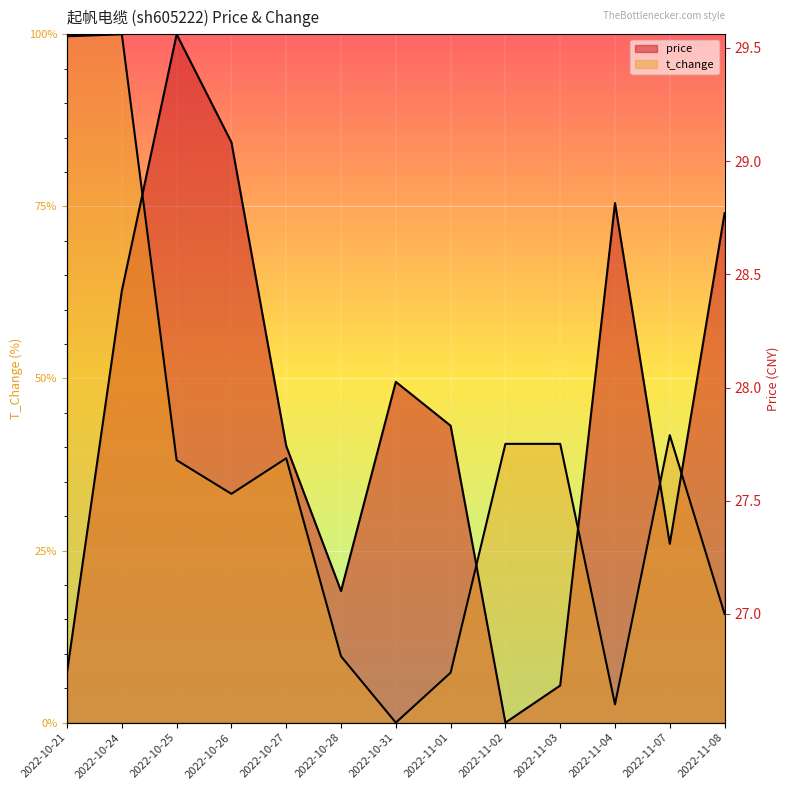

Is it true that t_change equals 1.0 at 2022-10-21?

True